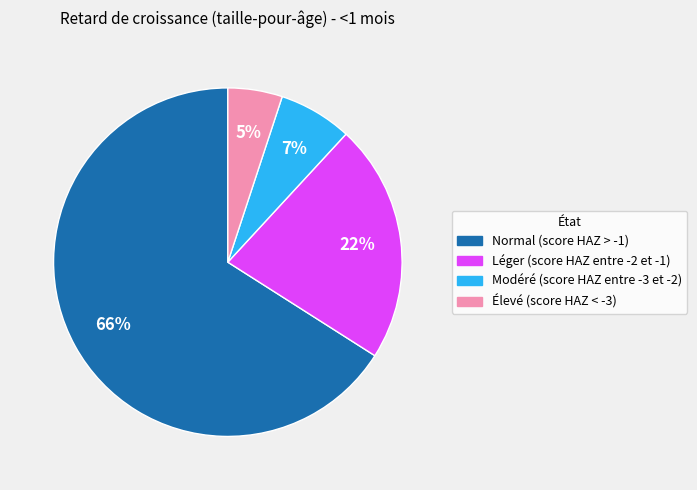

To the nearest percent, what is the difference between the largest and smallest slice percentages?

61%